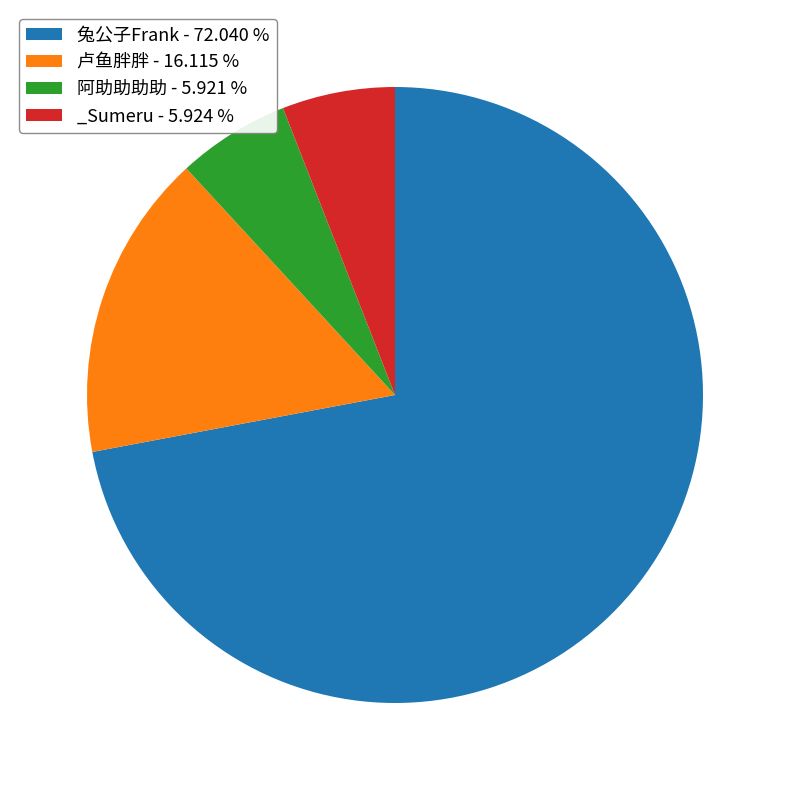

Does any single category account for the majority?

Yes